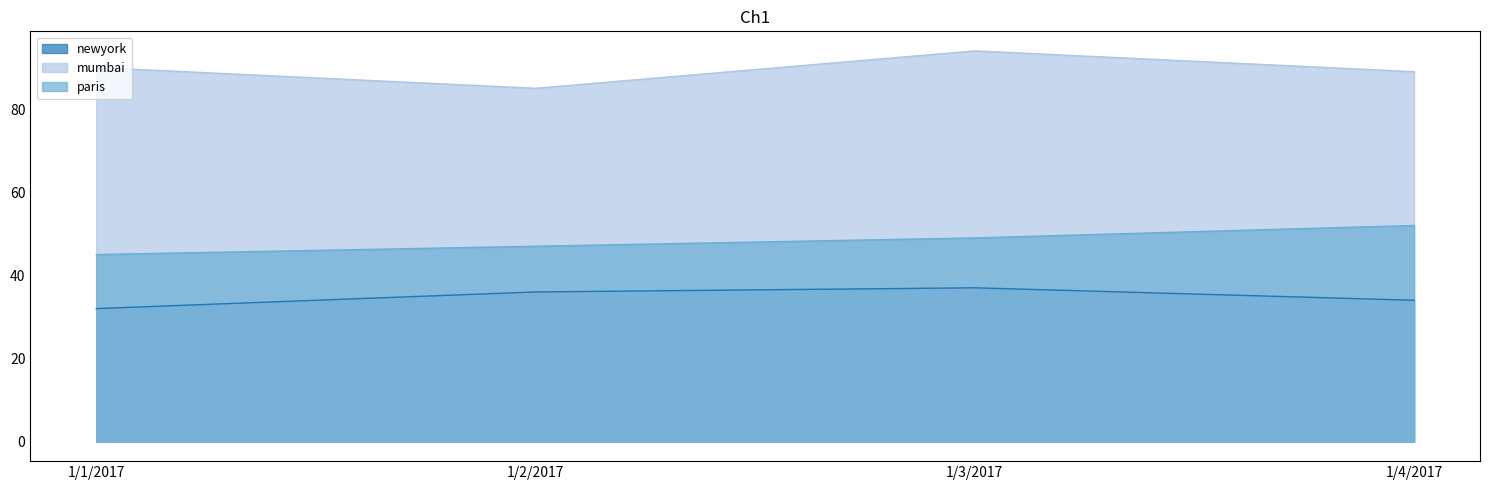

Between 1/1/2017 and 1/2/2017, which series saw the biggest shift?

mumbai